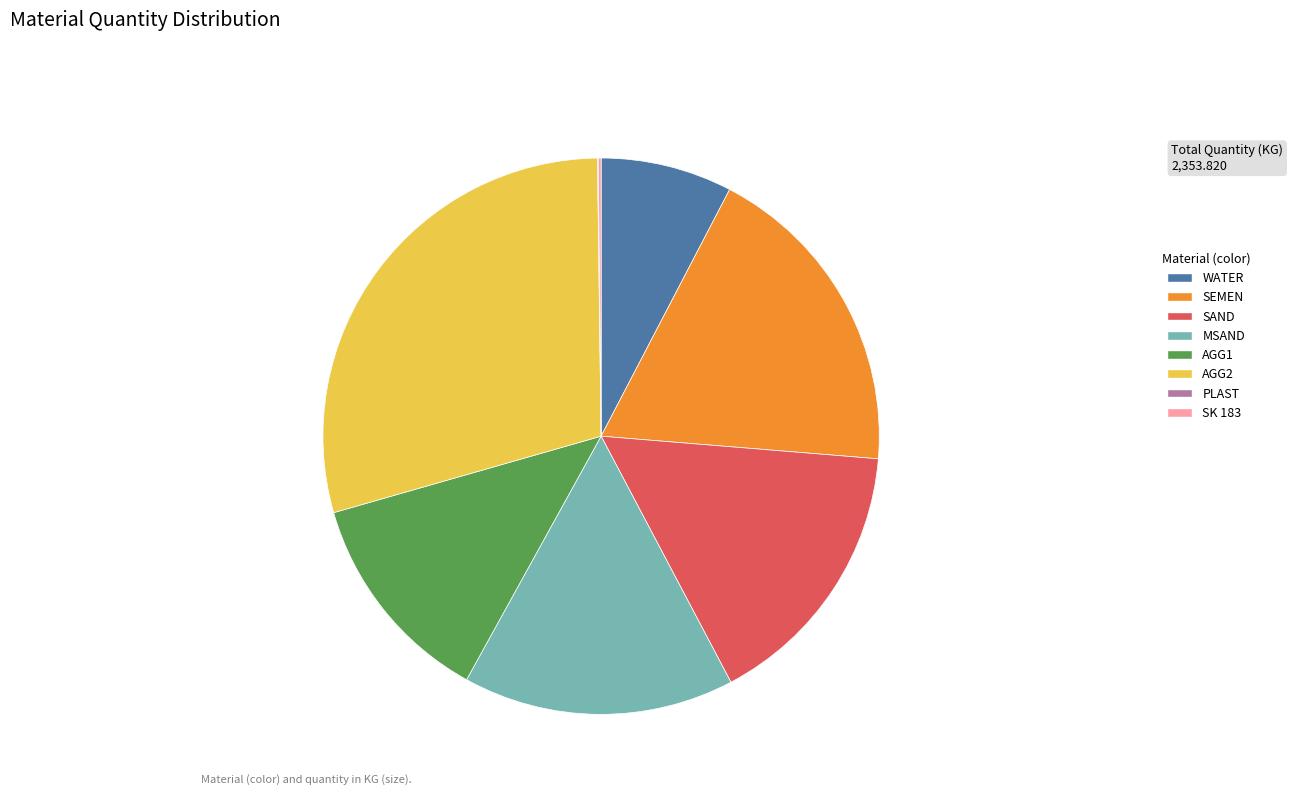

Which has a higher value, WATER or AGG1?

AGG1